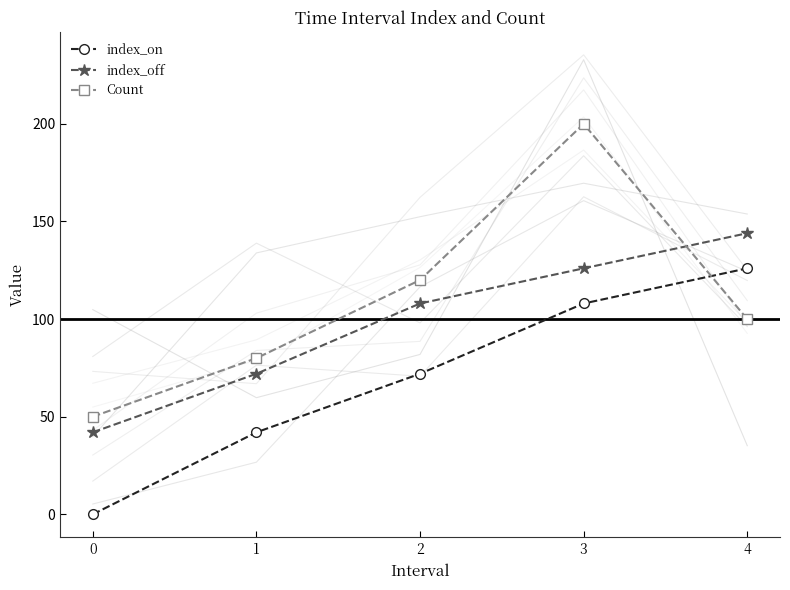

How many Count values are between 80 and 120?

3